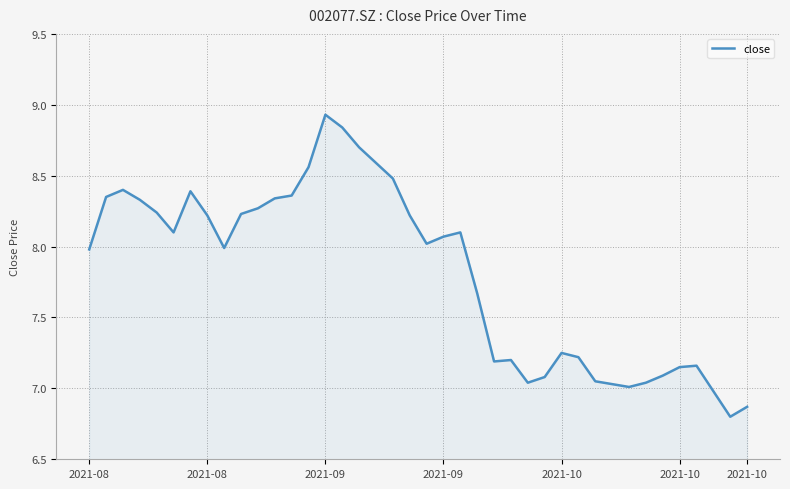

What is the smallest value displayed?

6.8